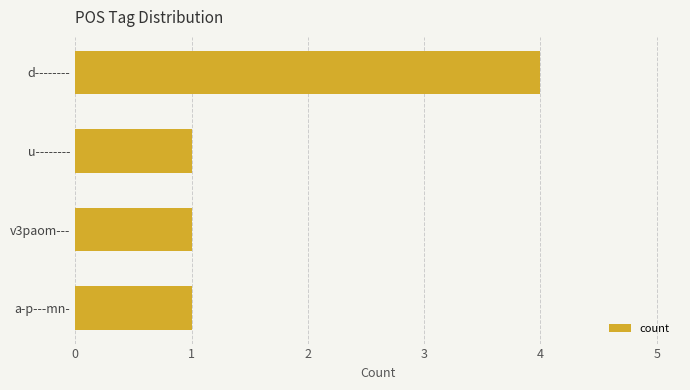

Reading bottom to top, list all the values displayed in this chart.

1	1	1	4